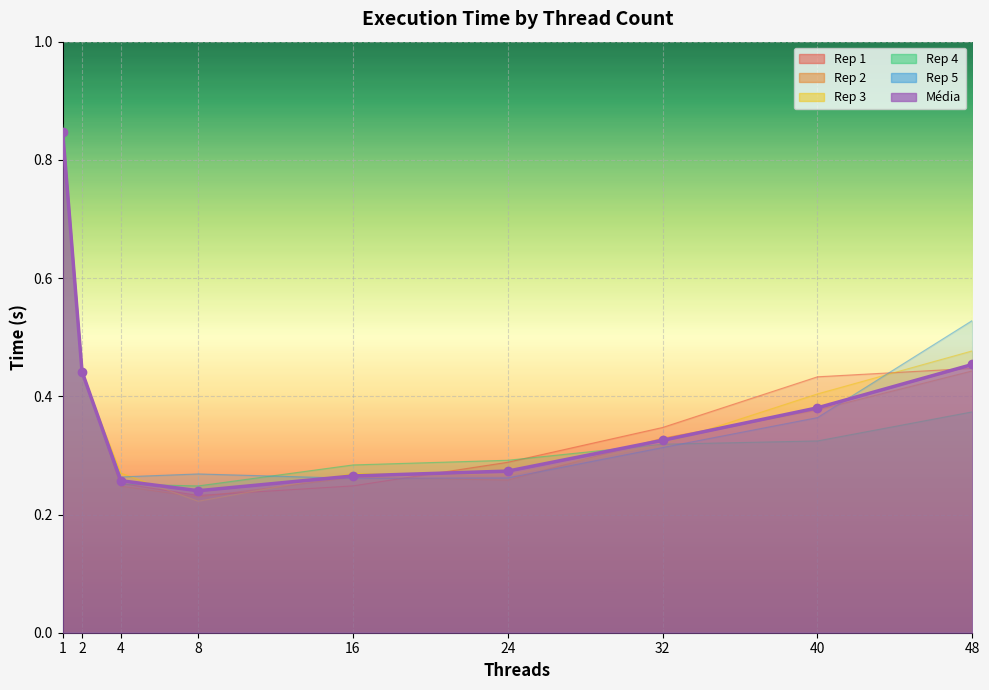

Between 48 and 1, which is larger?

1